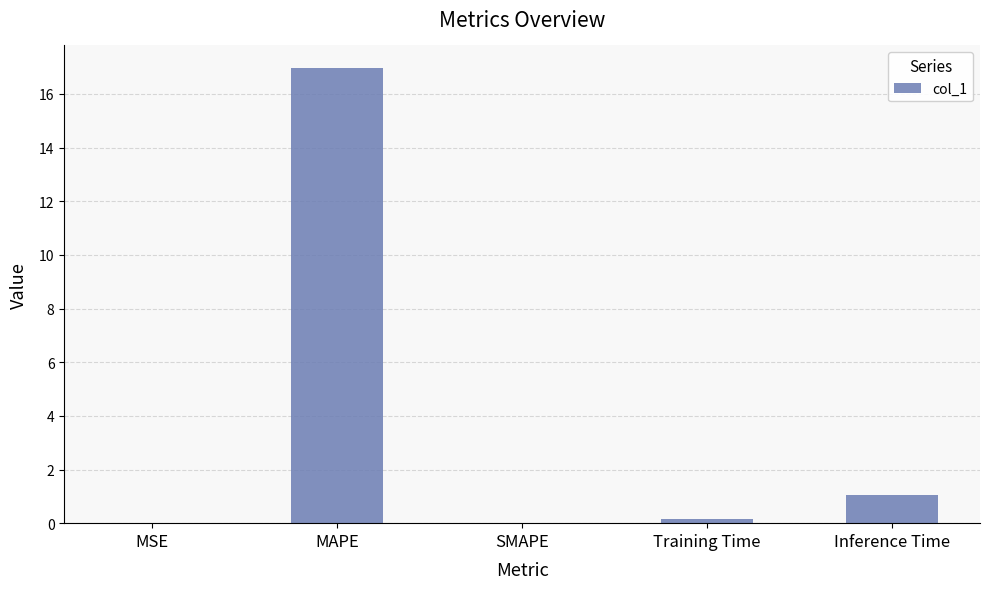

Are the bars grouped side by side (vs. stacked)?

No